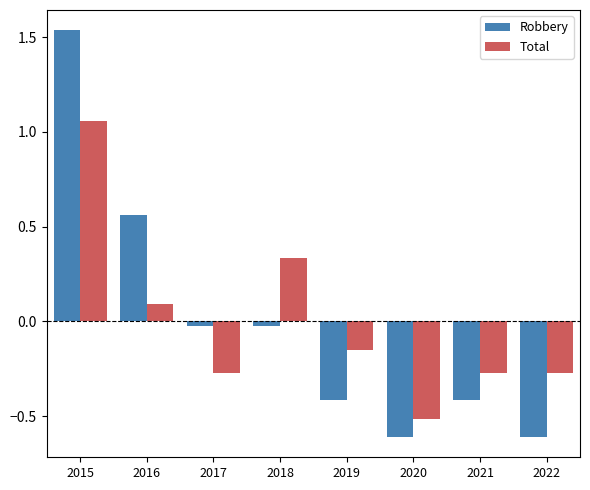

What is the lowest value of the Robbery series?

-0.6